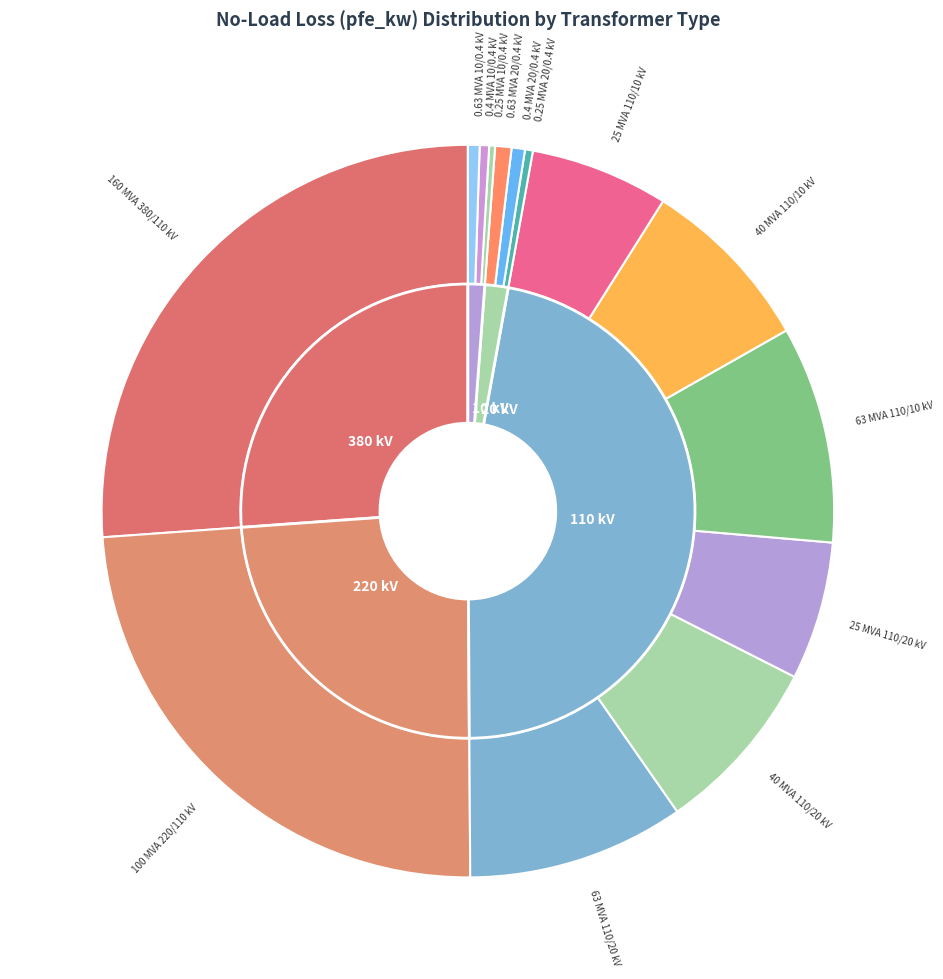

Count the number of slices in the pie.

14